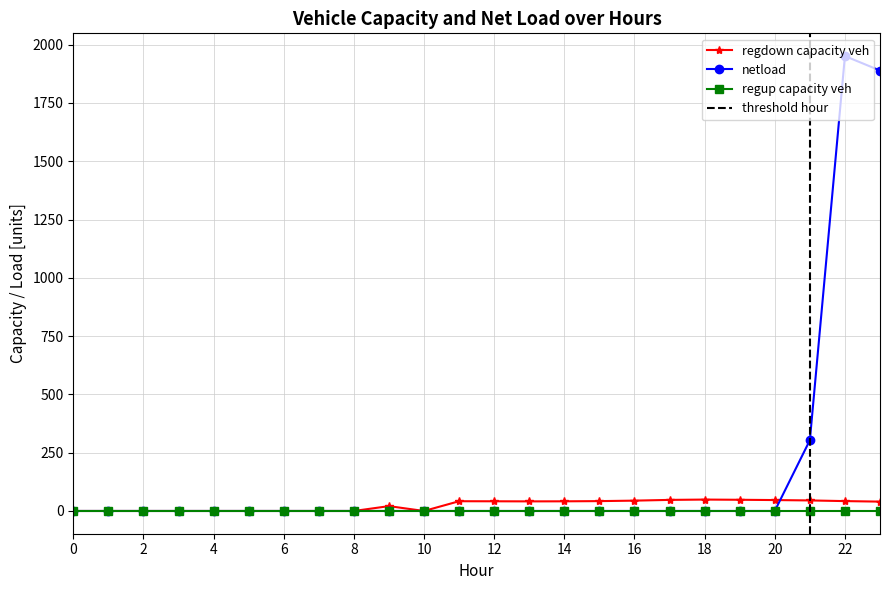

What is the highest value of the netload series?

1951.0